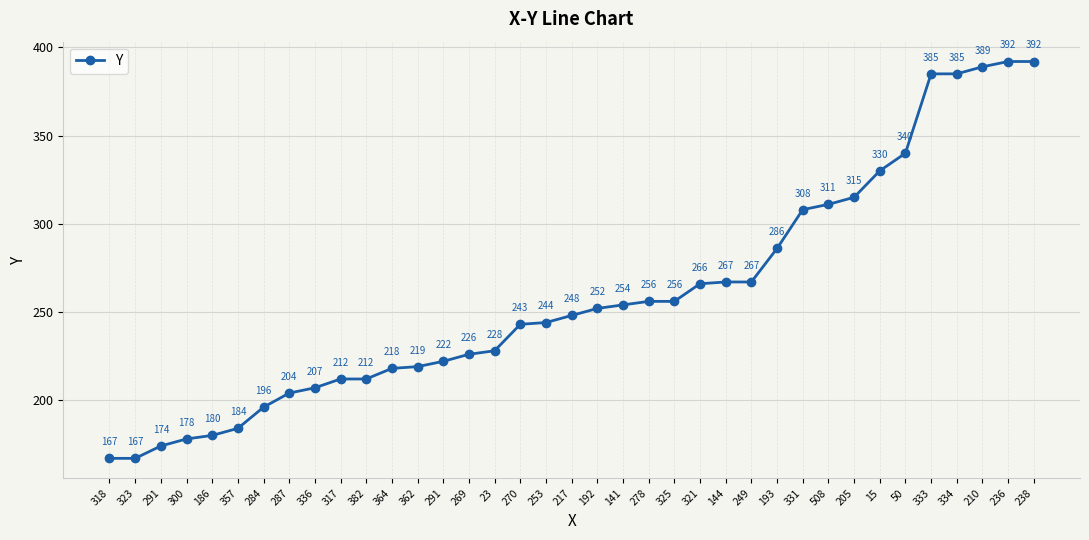

List the labels in order of value, largest first.

236, 238, 210, 333, 334, 50, 15, 205, 508, 331, 193, 144, 249, 321, 278, 325, 141, 192, 217, 253, 270, 23, 269, 291, 362, 364, 317, 382, 336, 287, 284, 357, 186, 300, 291, 318, 323